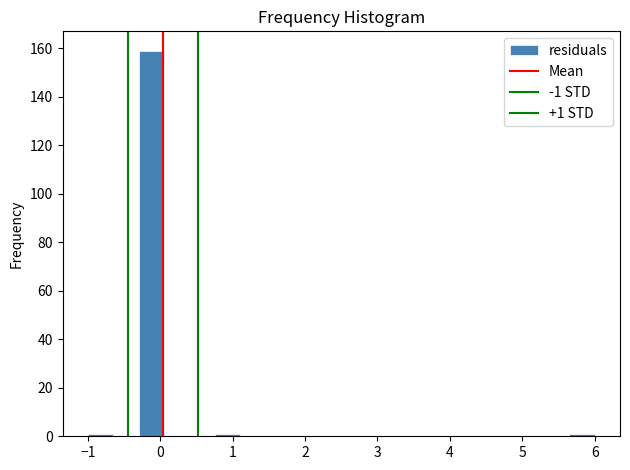

Read against the x-axis, roughly where is the centre of the tallest bar?

-0.1